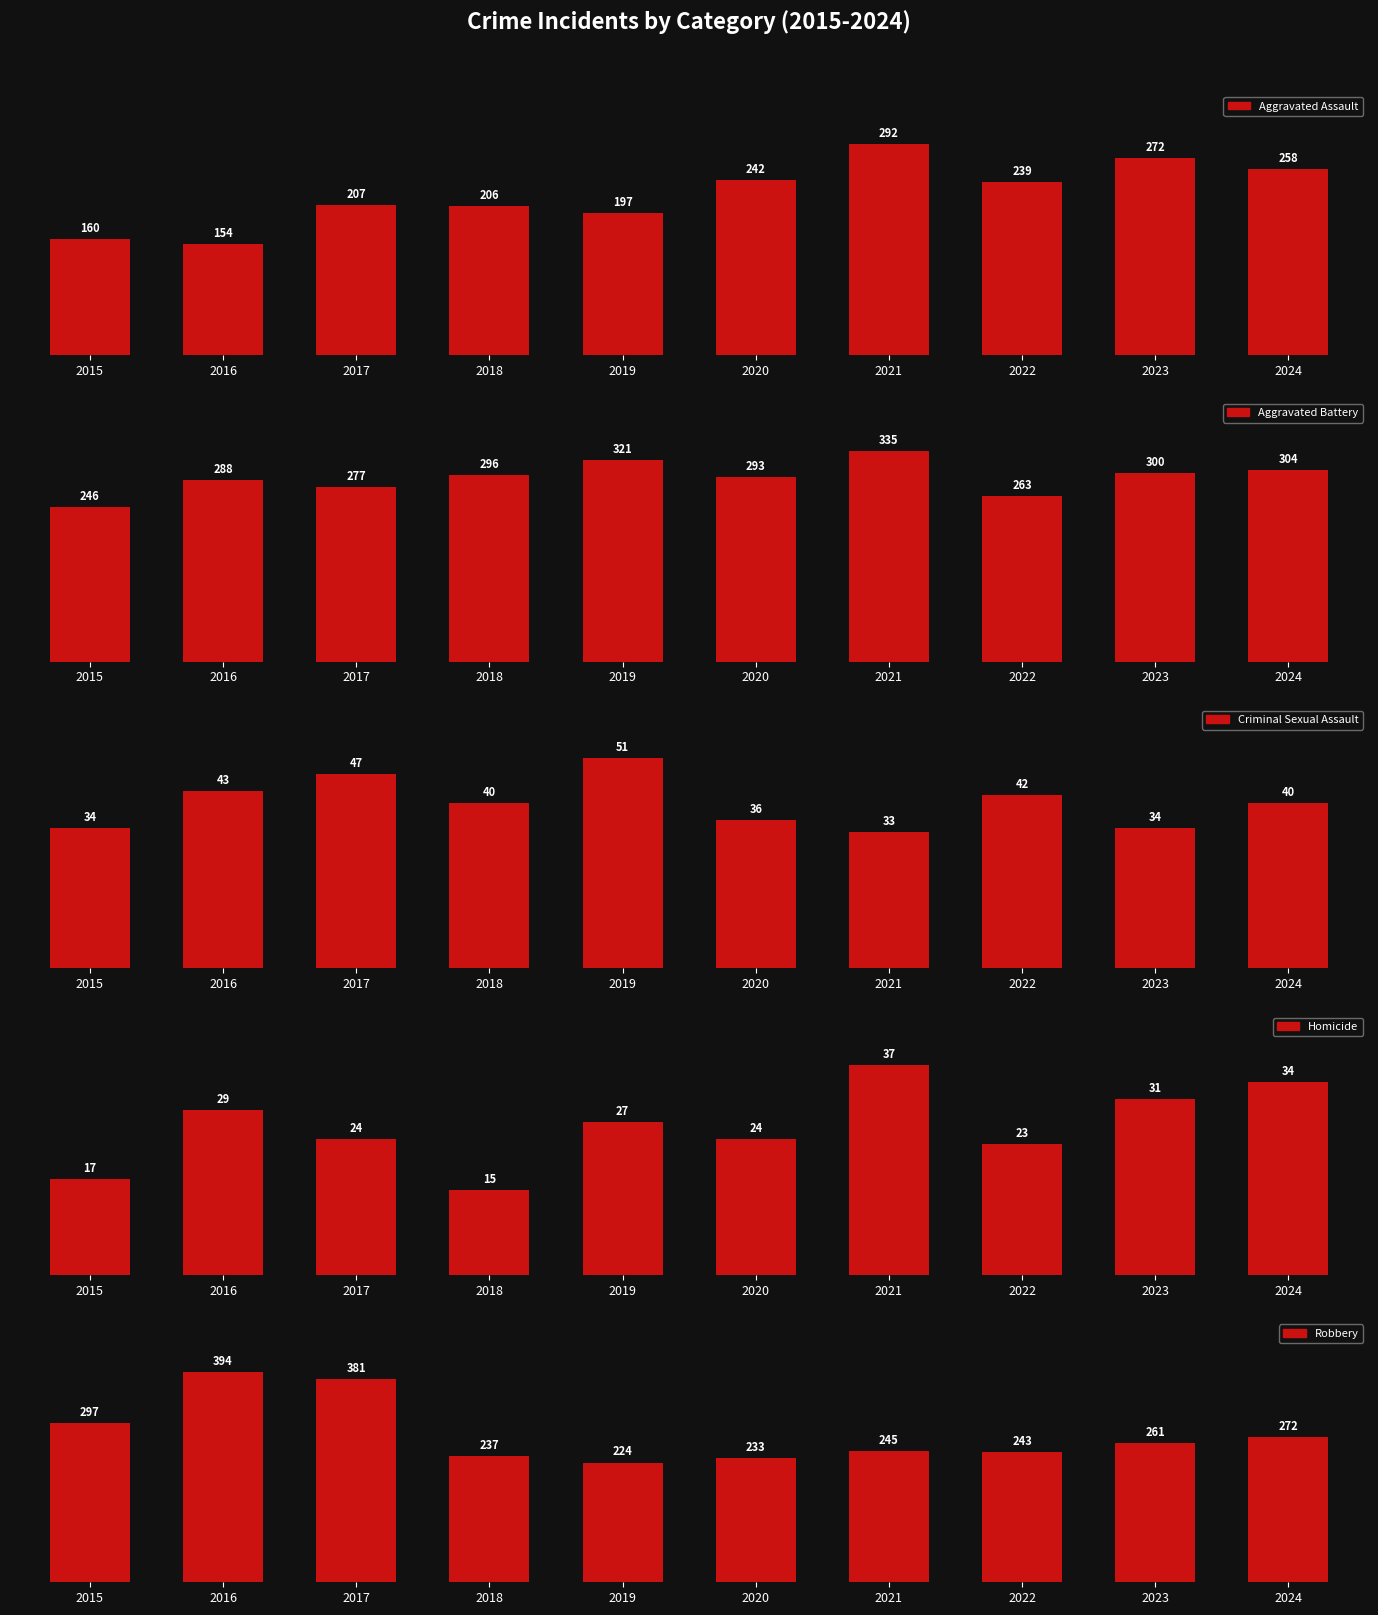

Which category has the lowest value in the Criminal Sexual Assault series?

2021